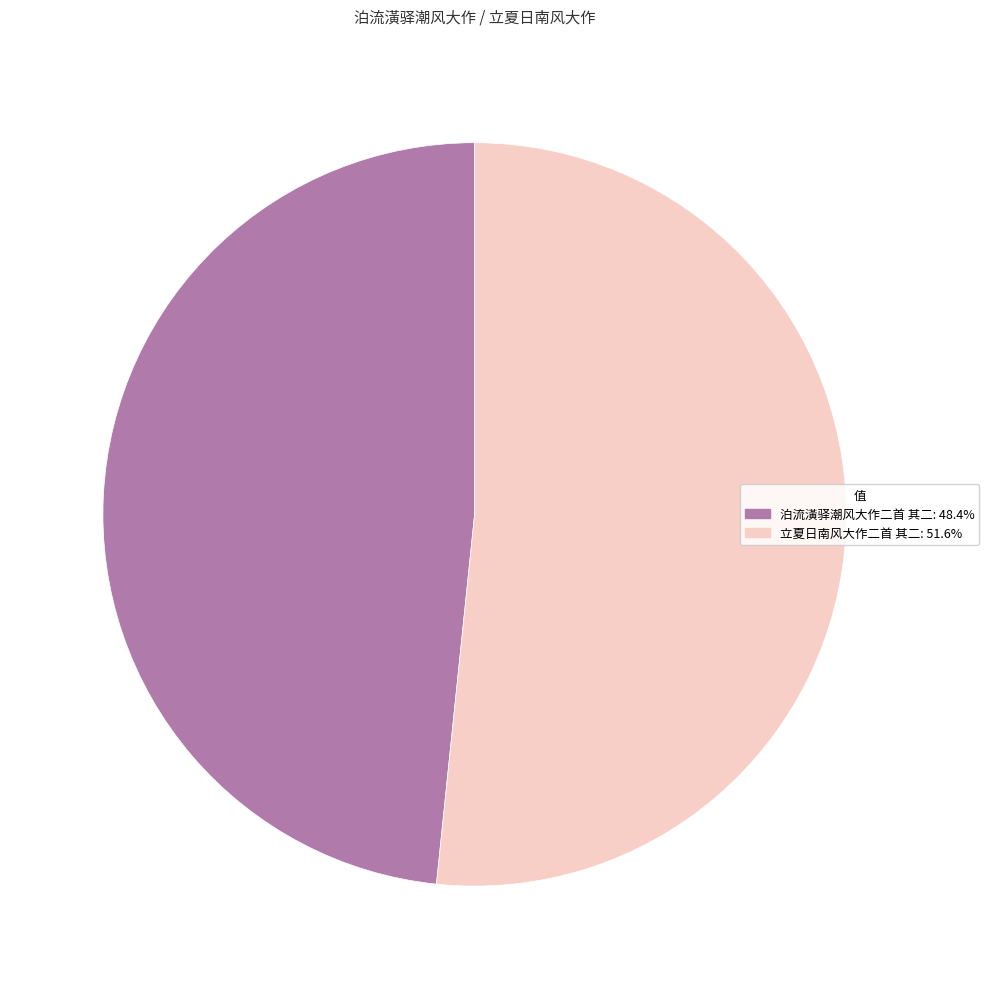

Do 立夏日南风大作二首 其二: 51.6% and 泊流潢驿潮风大作二首 其二: 48.4% together represent more than half of the pie?

Yes